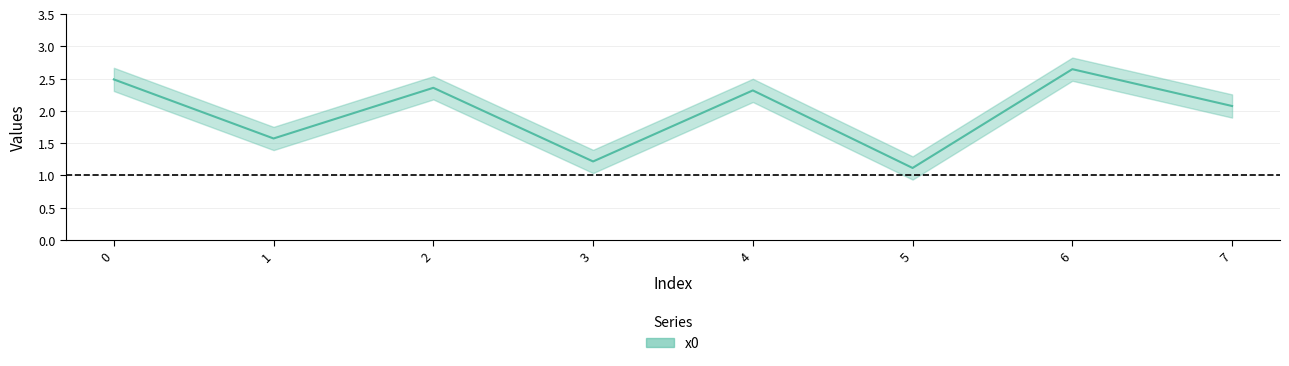

Approximately how many times larger is the value at 4 compared to 7?

1.1